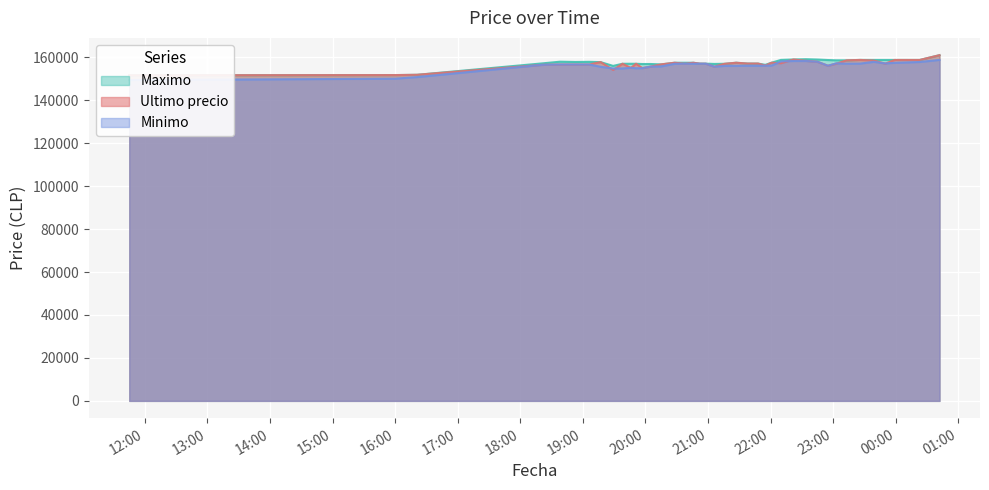

How many categories are shown in the chart?

40